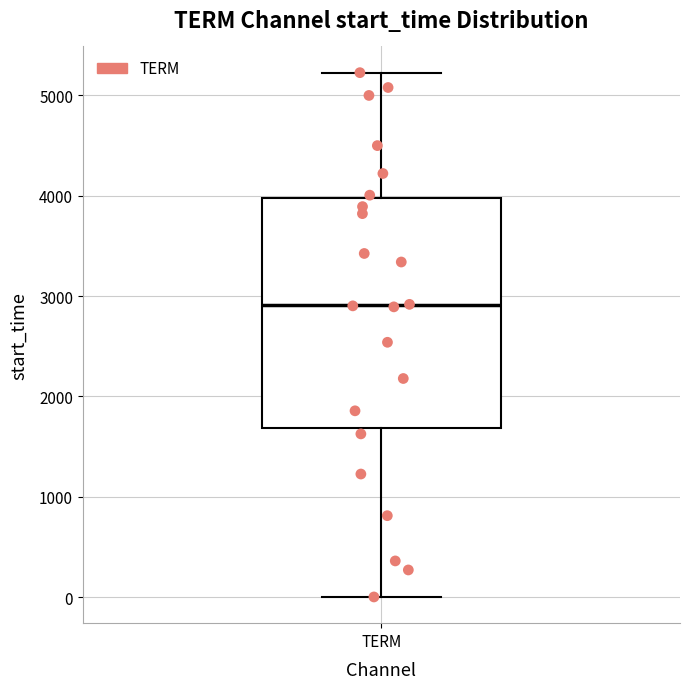

Read this box plot against the y-axis: the position of the median line, the range covered by the box, and the ends of both whiskers. The values are not printed on the chart, so give them approximately, as read against the axis.

median 2900, box 1700 to 4000, whiskers 0 to 5200